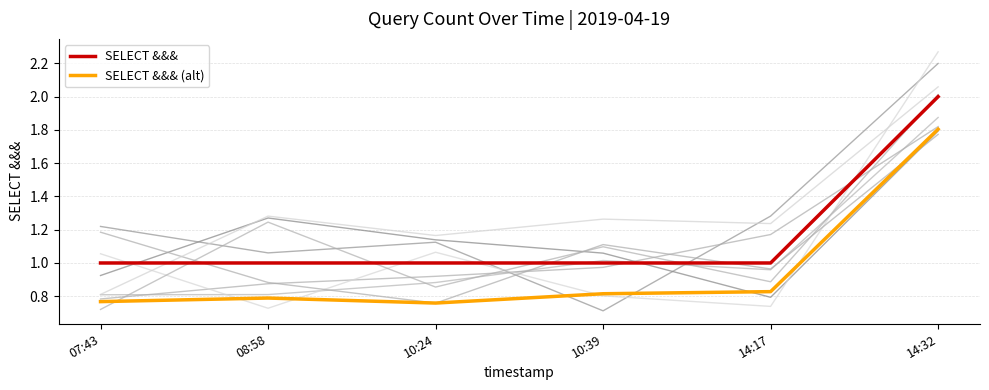

Reading left to right, list all the values displayed in this chart.

SELECT &&&: 07:43=1.0	08:58=1.0	10:24=1.0	10:39=1.0	14:17=1.0	14:32=2.0
SELECT &&& (alt): 07:43=0.8	08:58=0.8	10:24=0.8	10:39=0.8	14:17=0.8	14:32=1.8